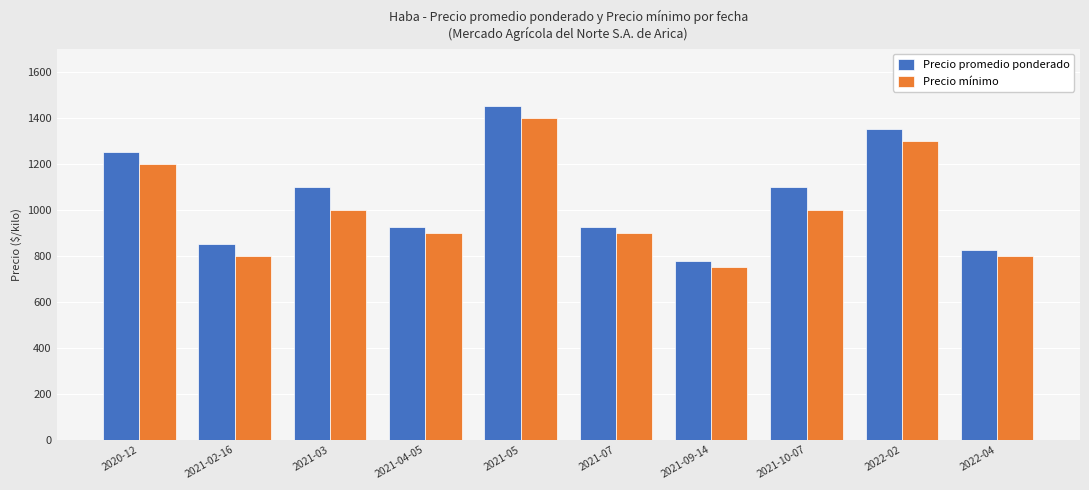

How many bars are there in each group?

2